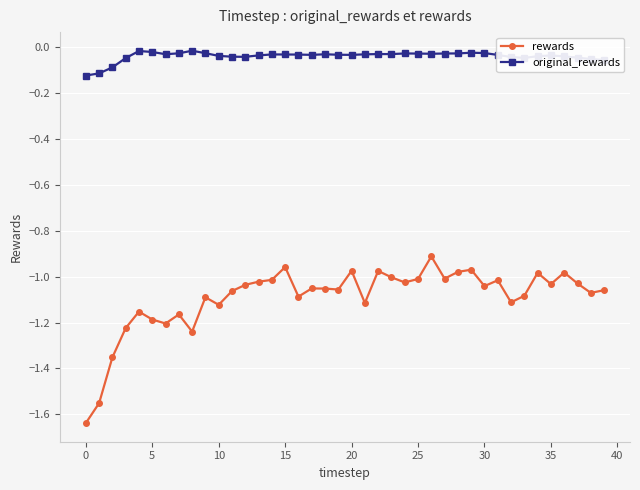

Which series has the widest spread of values?

rewards